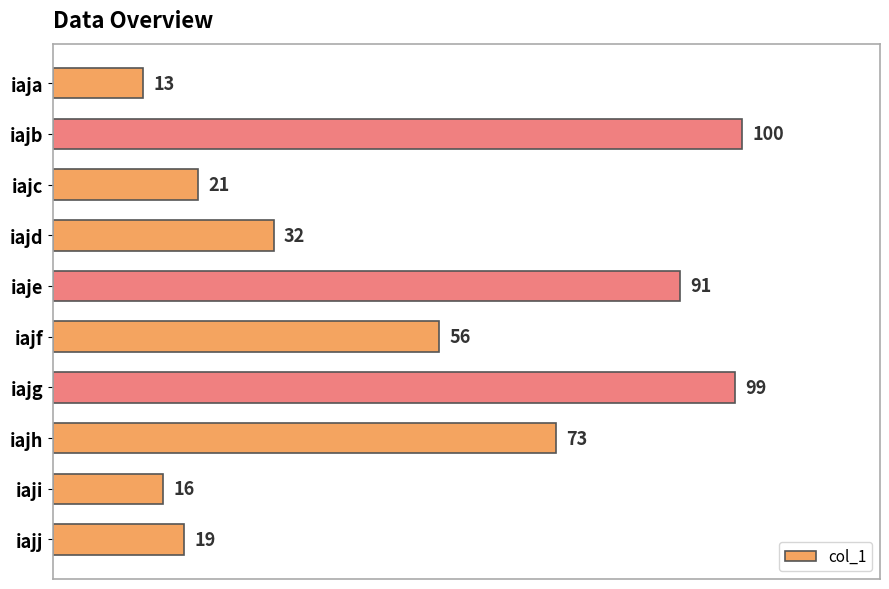

At which label is the value closest to 56?

iajf